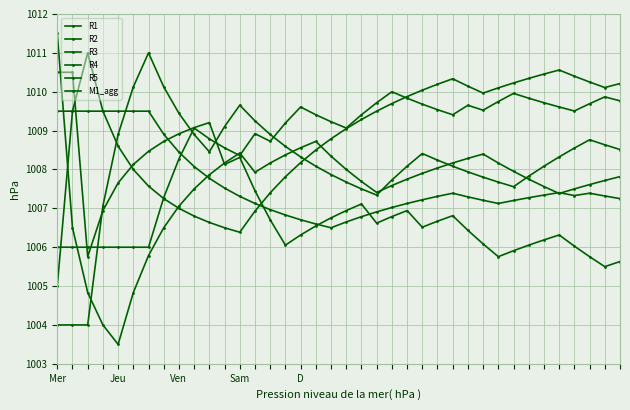

How many data points does each series have?

38